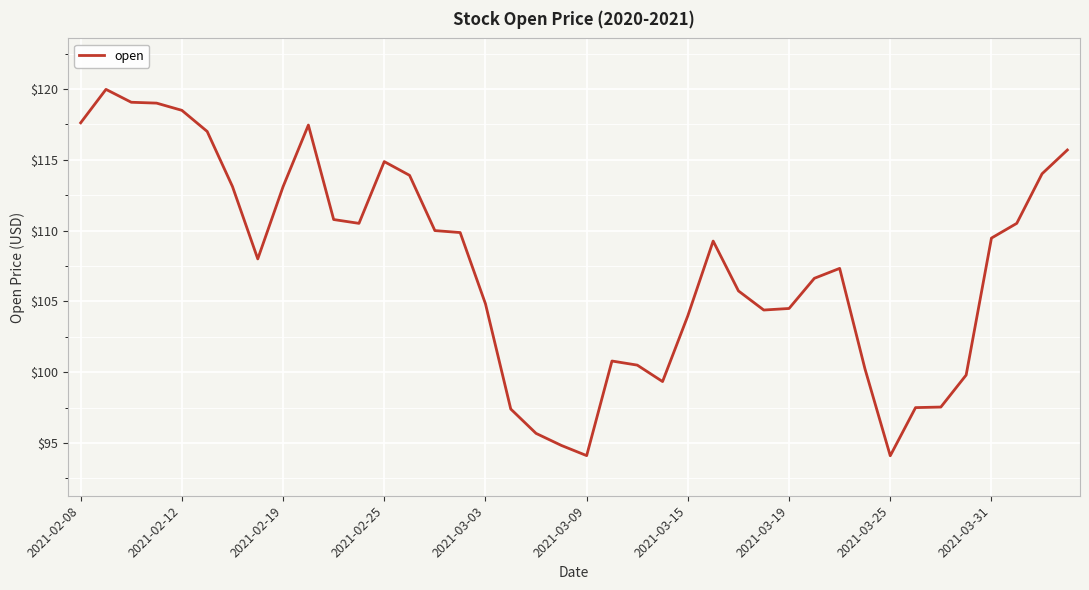

What is the difference between the maximum and minimum values?

25.9